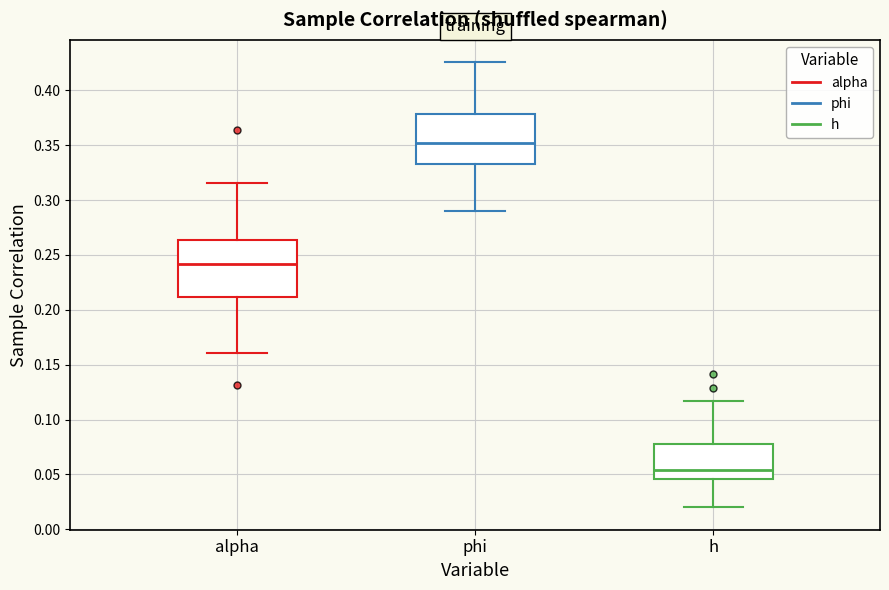

Comparing the boxes themselves (not the whiskers), which one is the tallest?

alpha